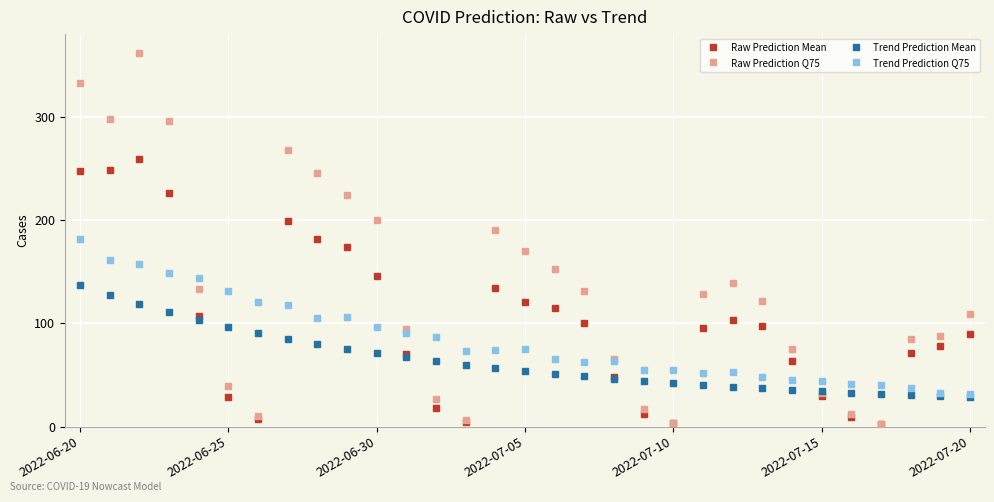

Which series has the widest spread of values?

Raw Prediction Q75